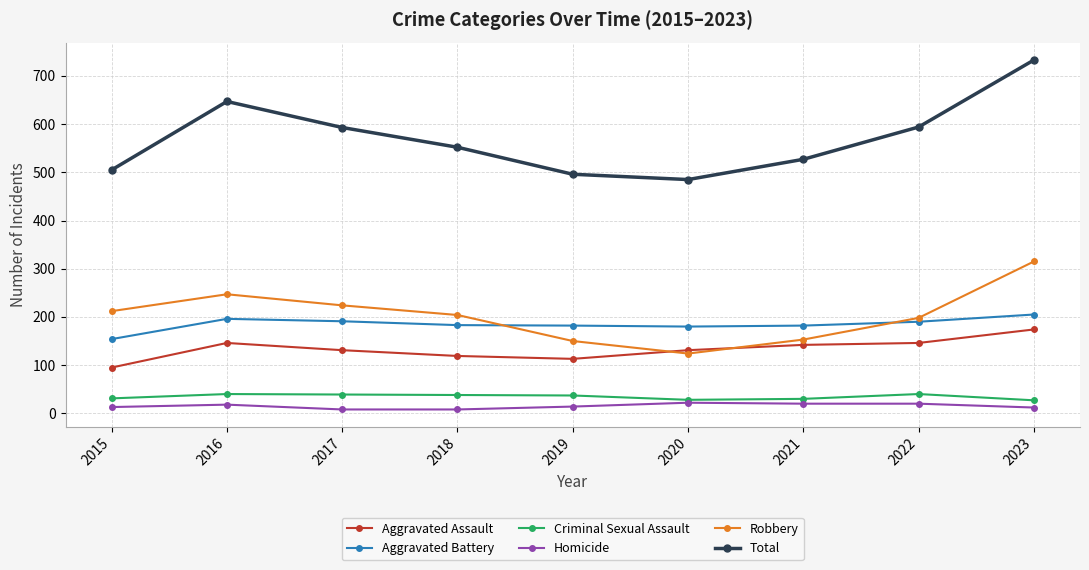

What is the difference between the highest and lowest values at 2016?

629